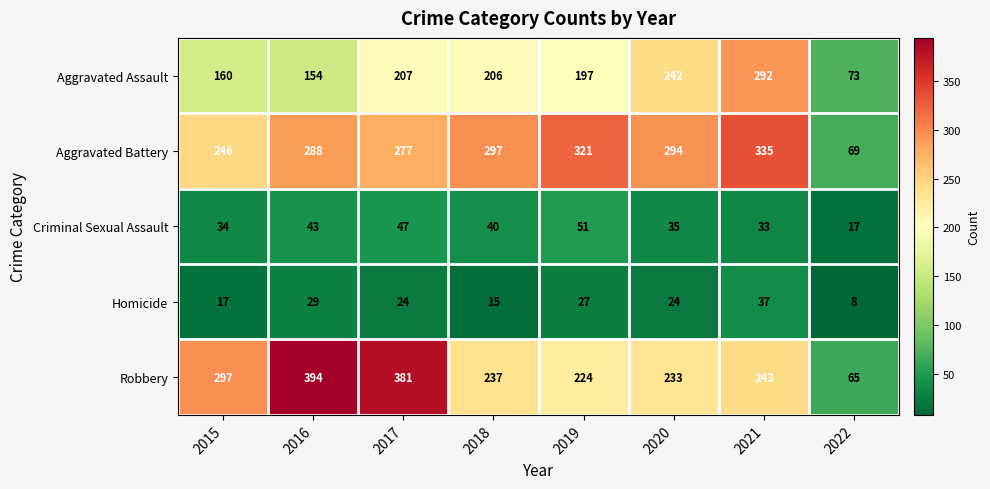

What is the sum of all Aggravated Battery values?

2127